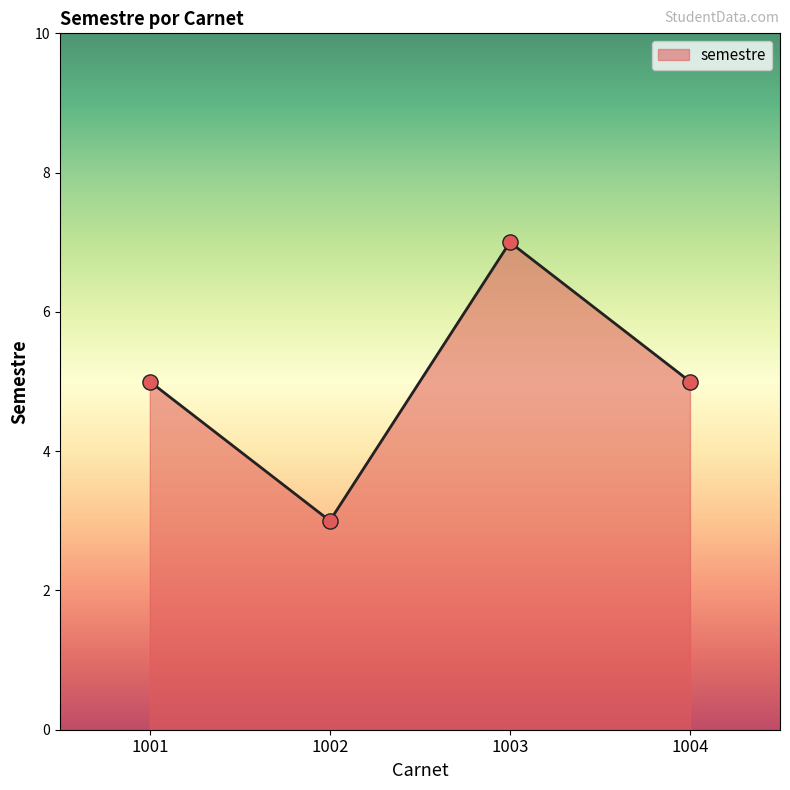

What is the ratio of the value at 1003 to the value at 1002?

2.3